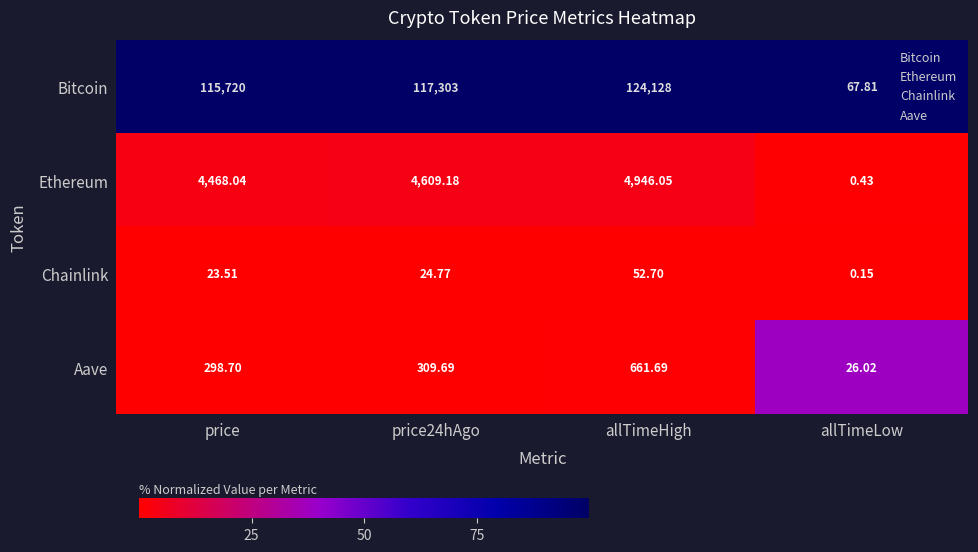

Which series has the largest total across all categories?

Bitcoin